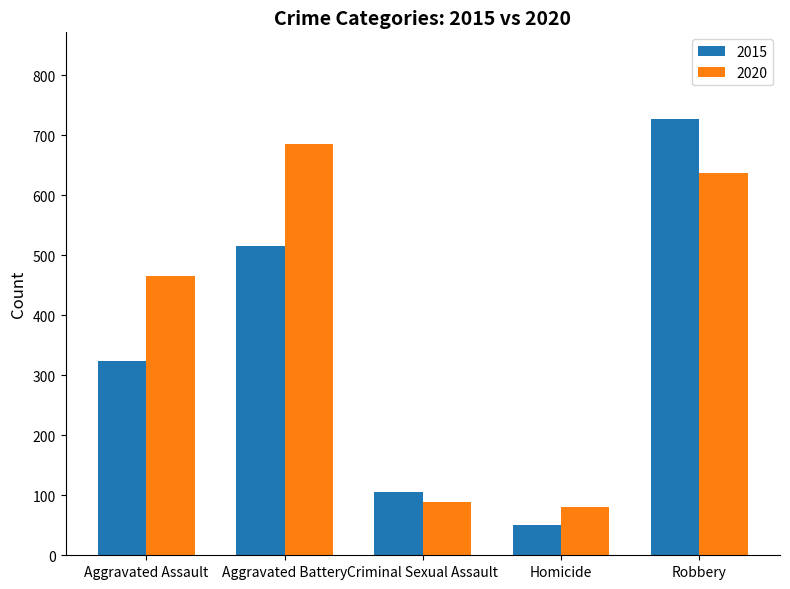

What is the value of the 2020 bar at the 3rd from the left?

89